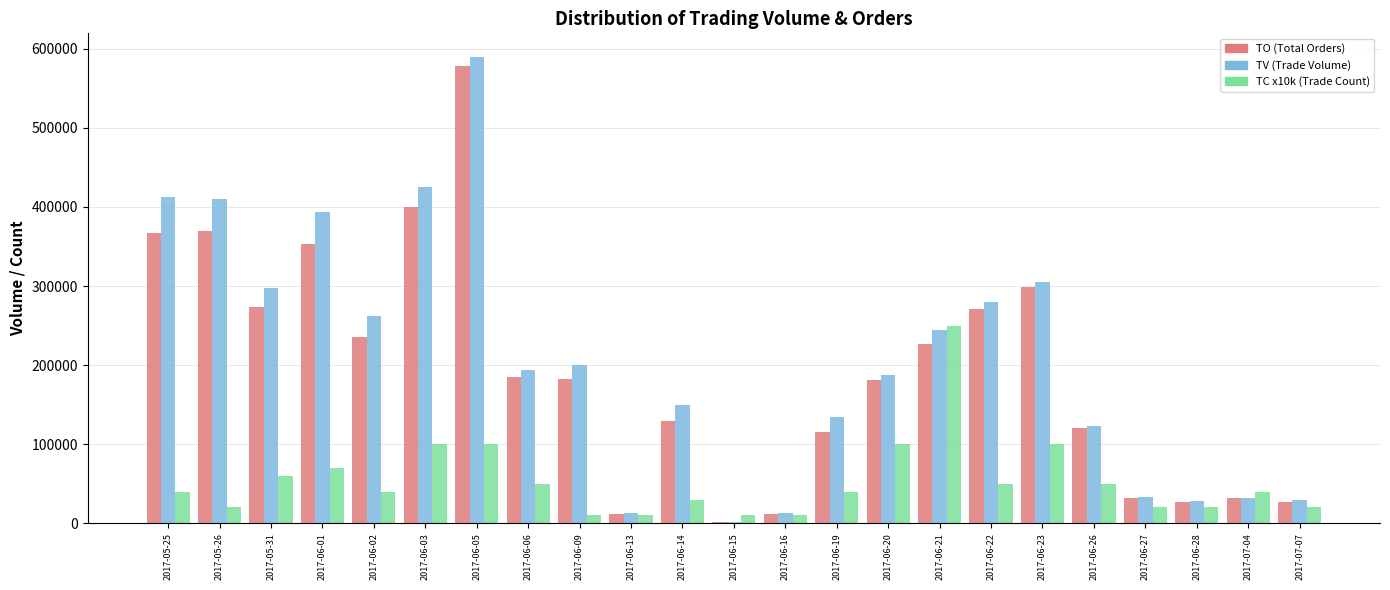

How many series are shown in this chart?

3